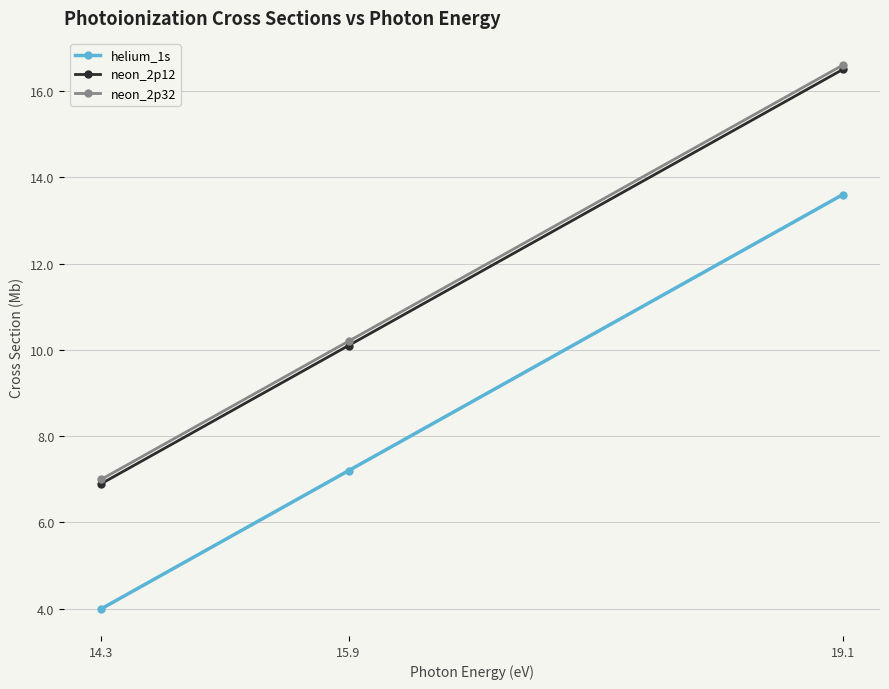

Which category has the lowest value in the neon_2p12 series?

14.3